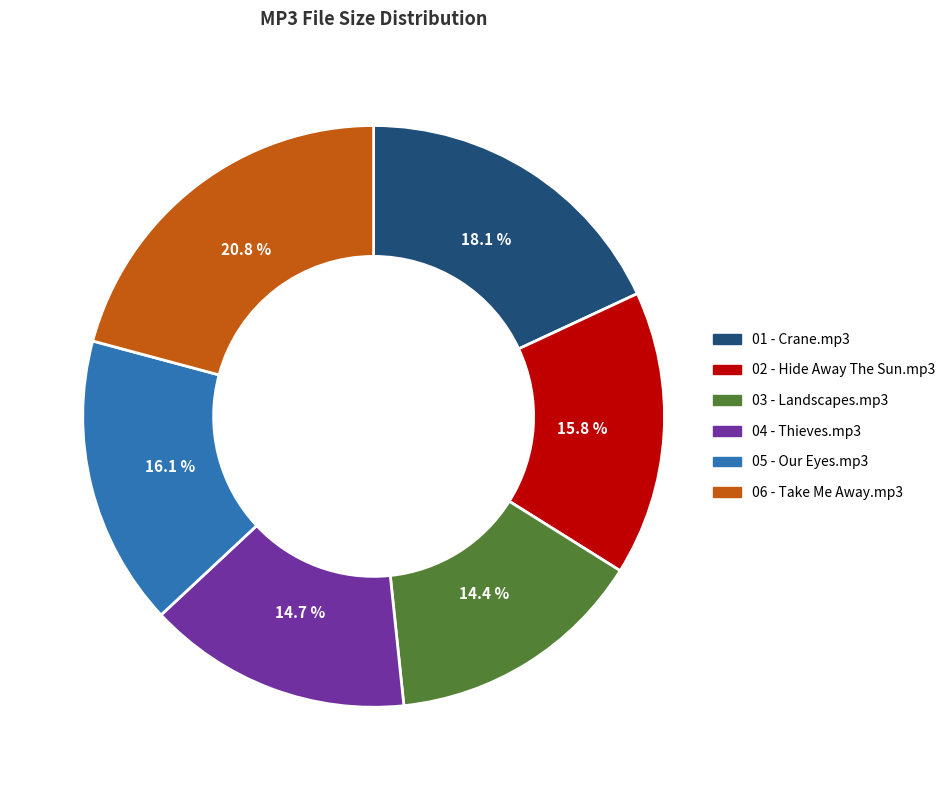

Which has a higher value, 05 - Our Eyes.mp3 or 03 - Landscapes.mp3?

05 - Our Eyes.mp3